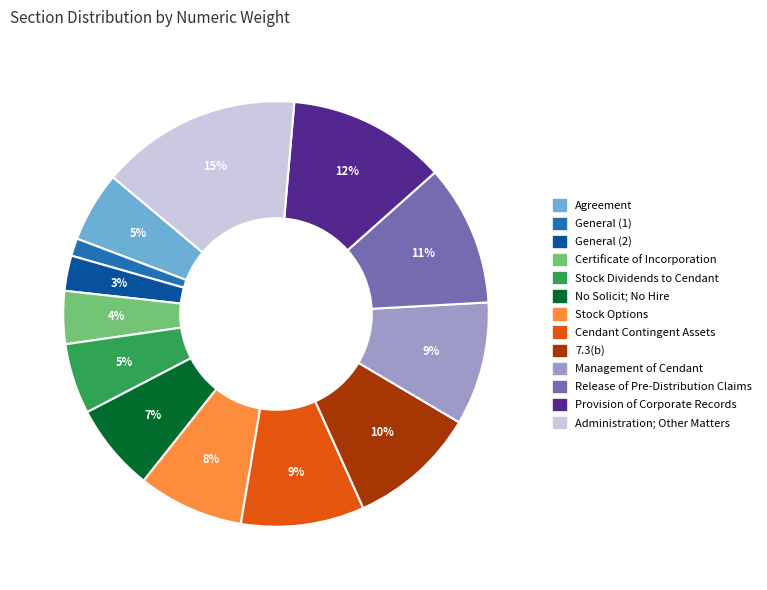

Is there a majority slice in this chart?

No